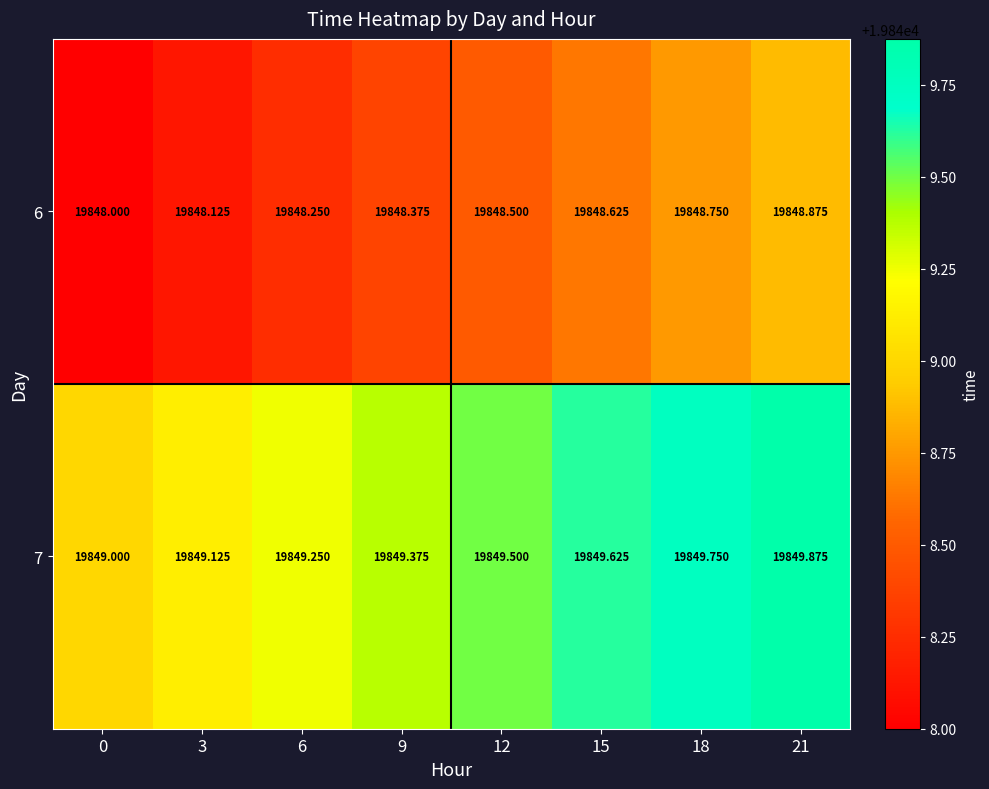

What is the minimum value shown in the chart?

19848.0